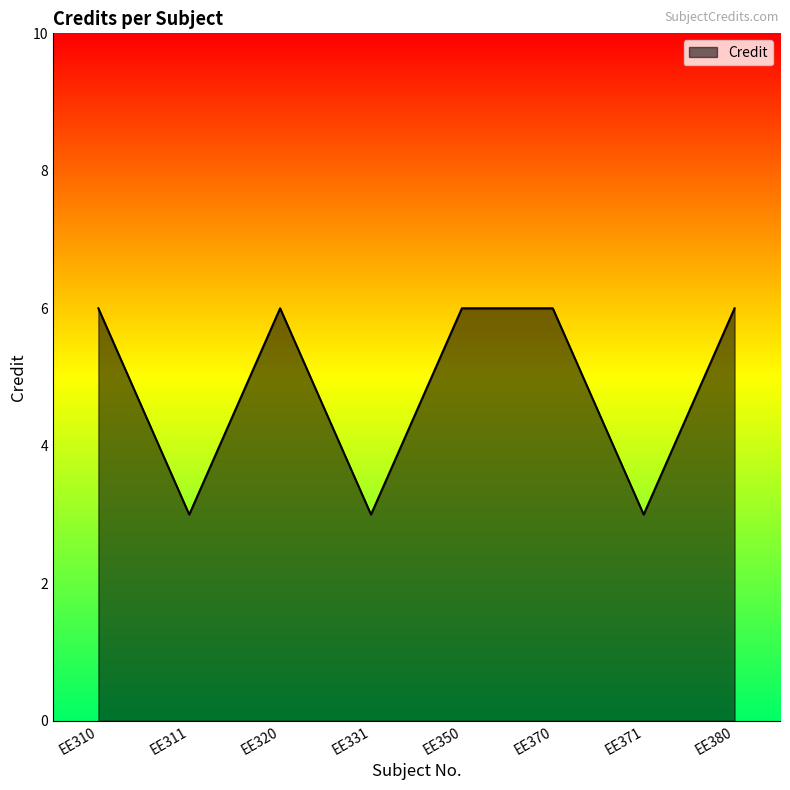

What is the minimum value shown in the chart?

3